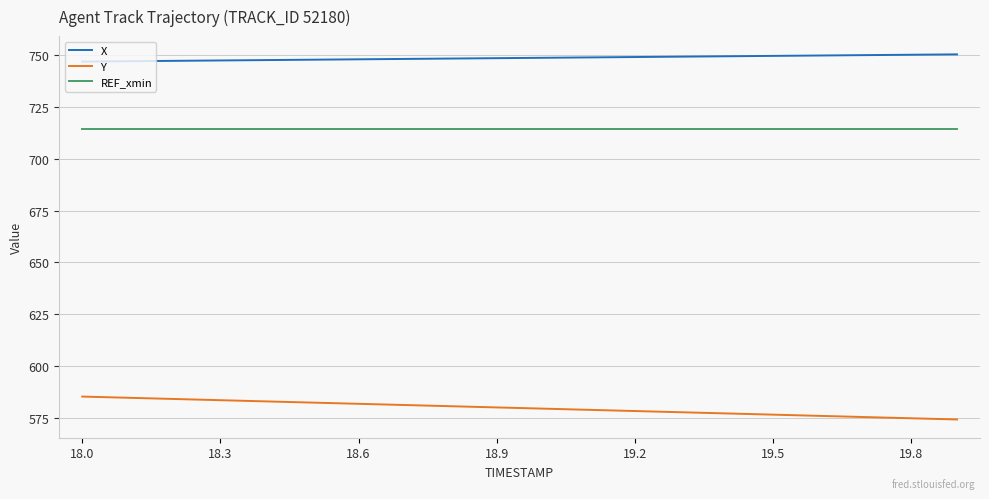

What is the minimum value shown in the chart?

574.2